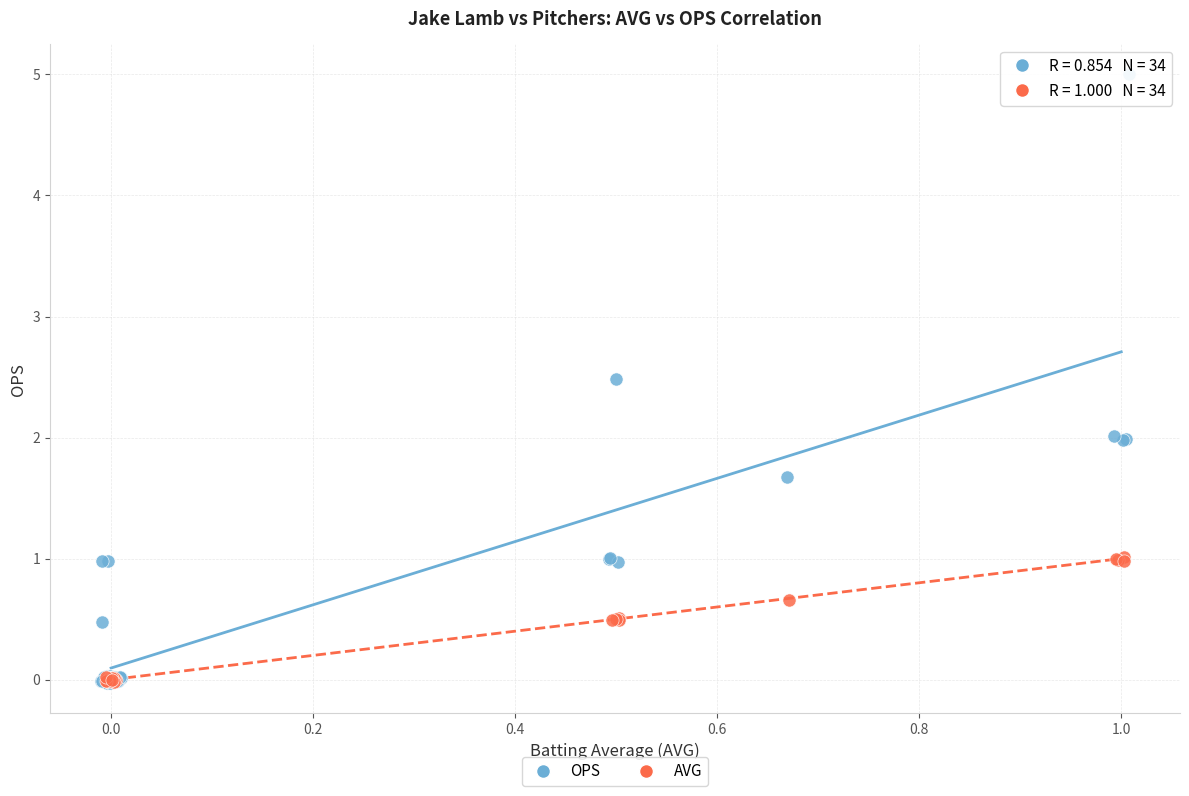

Which series contains the highest Y value?

OPS